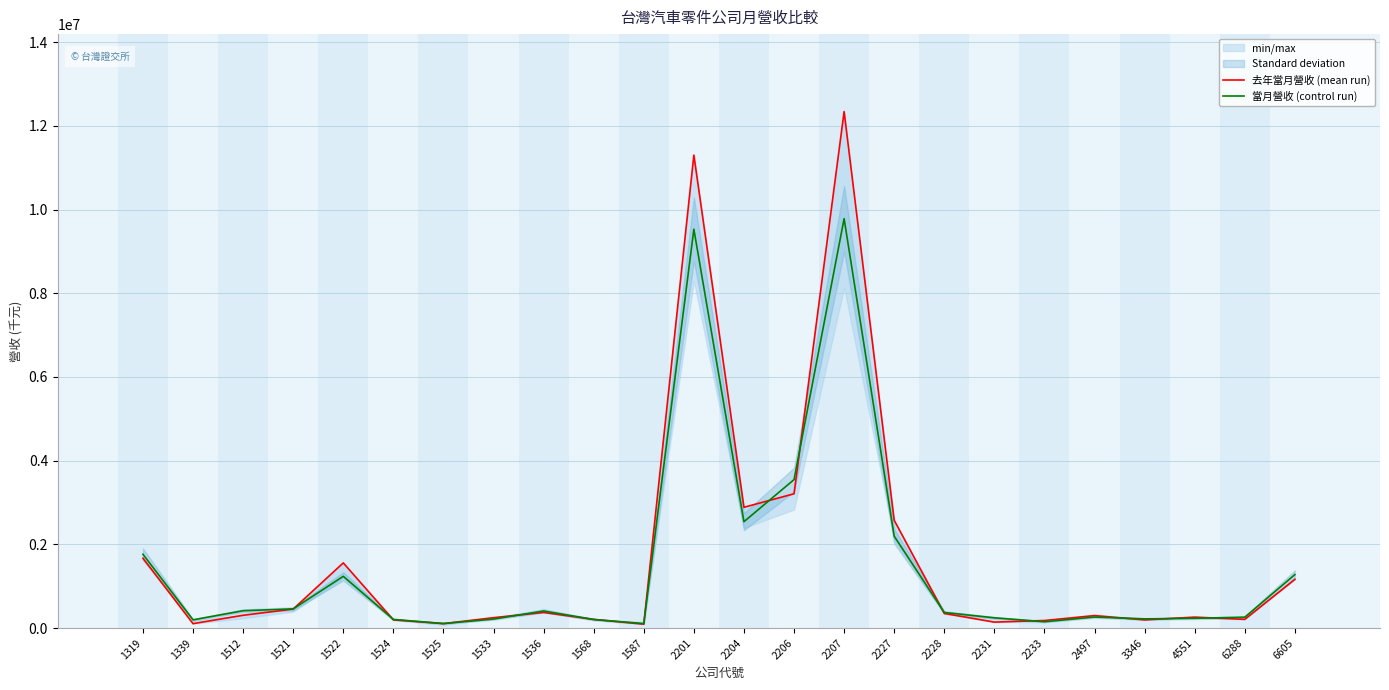

True or false: 當月營收 (control run) has a value of 40633 at 2233.

False